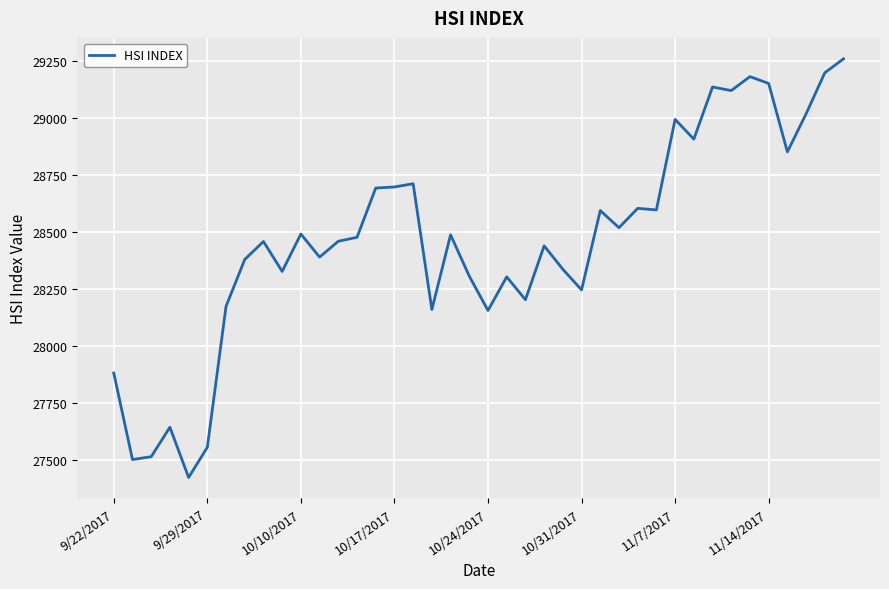

What is the minimum value shown in the chart?

27421.6